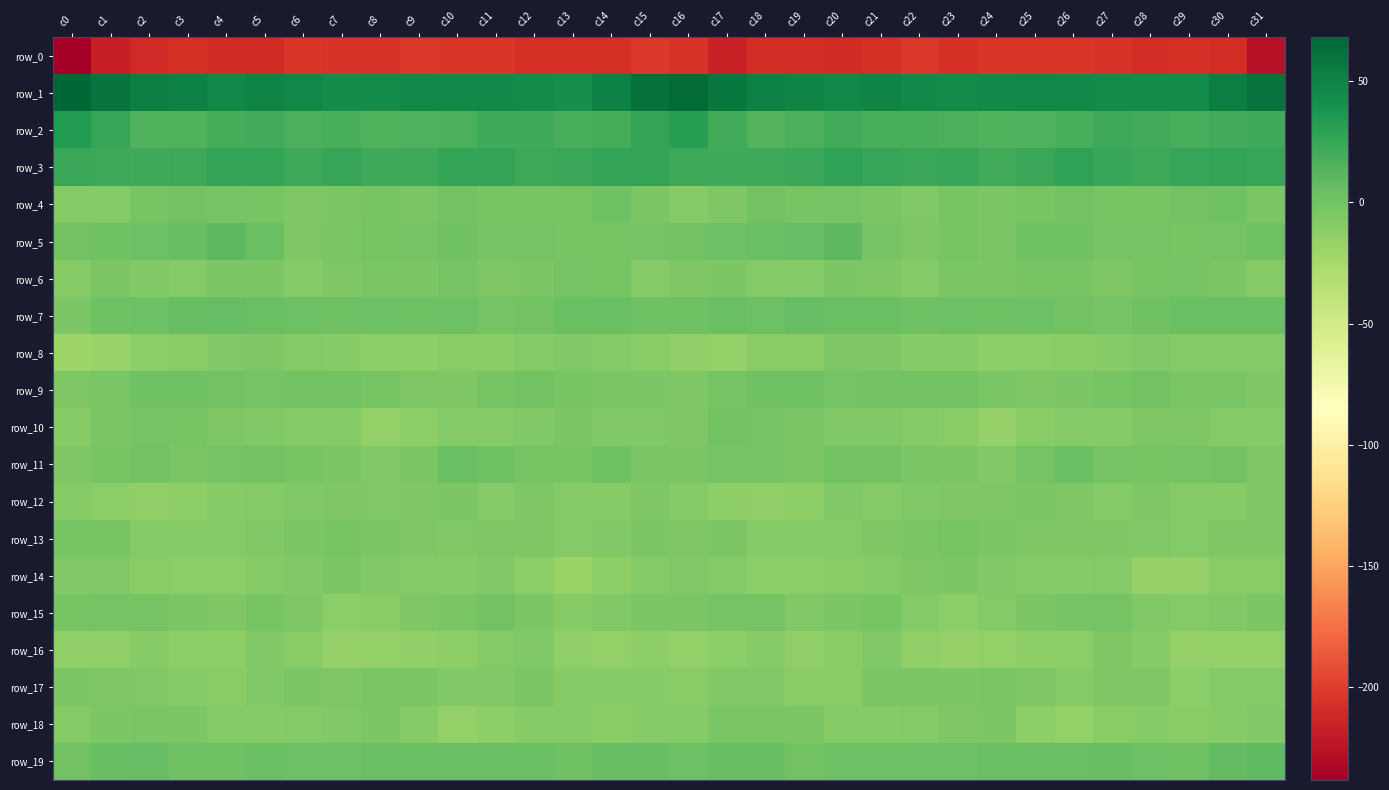

Which series has the largest total across all categories?

row_1